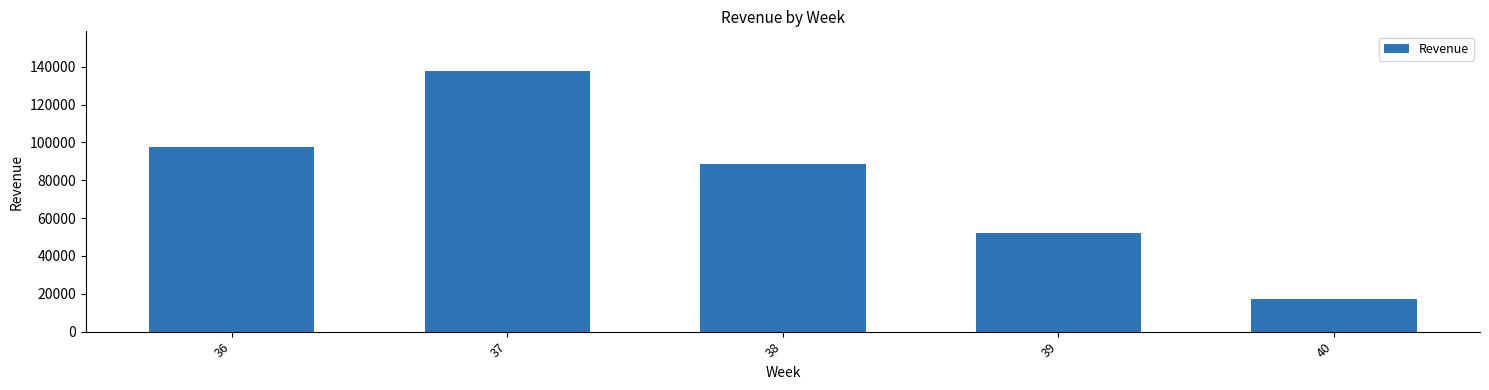

What is the change in value from 37 to 40?

-120851